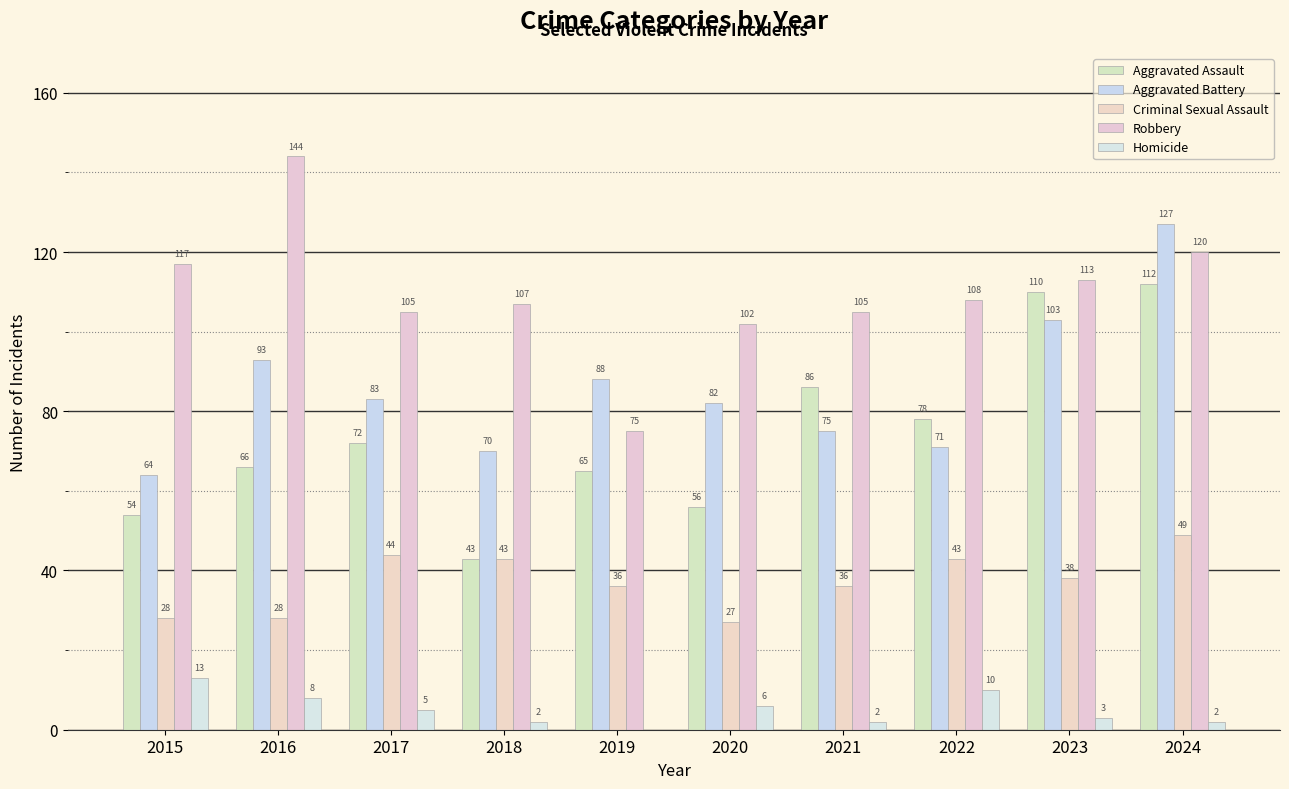

Count the number of categories in the chart.

10